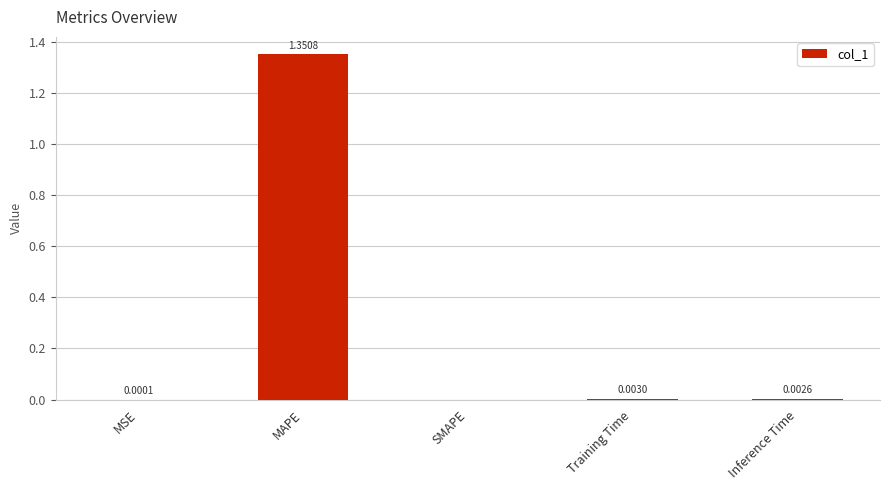

Between Training Time and MSE, which is larger?

Training Time